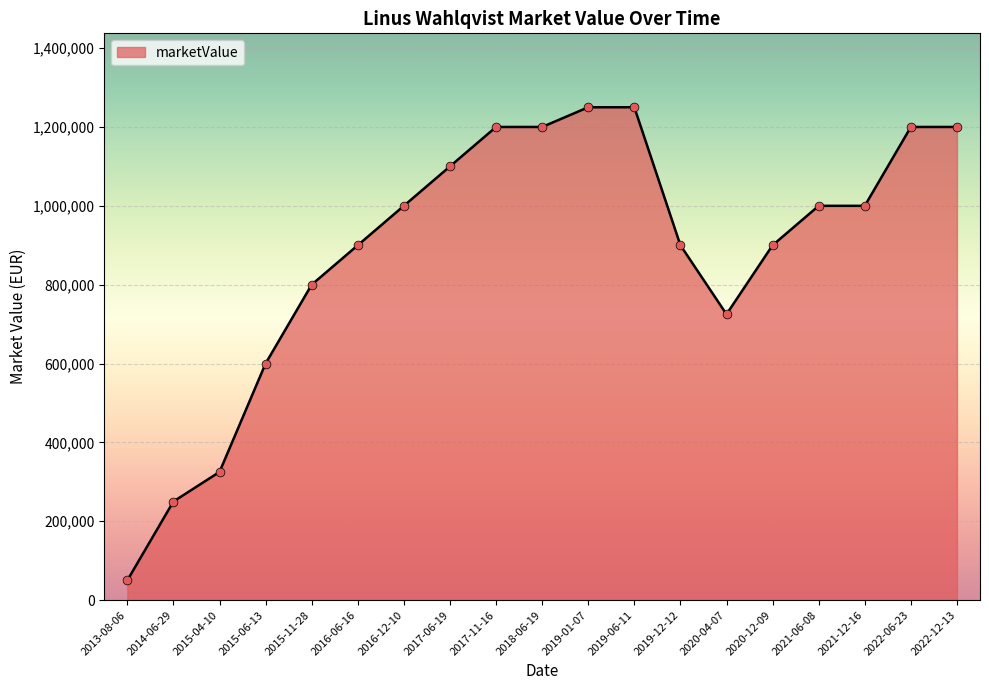

What is the change in value from 2015-06-13 to 2019-01-07?

+650000